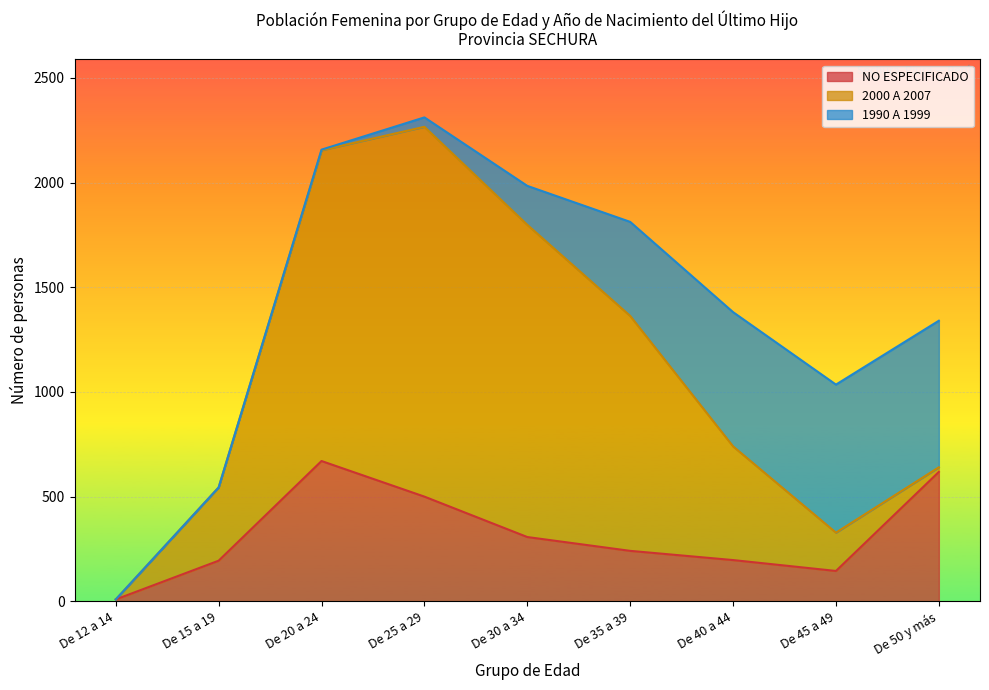

True or false: NO ESPECIFICADO has a value of 307 at De 15 a 19.

False